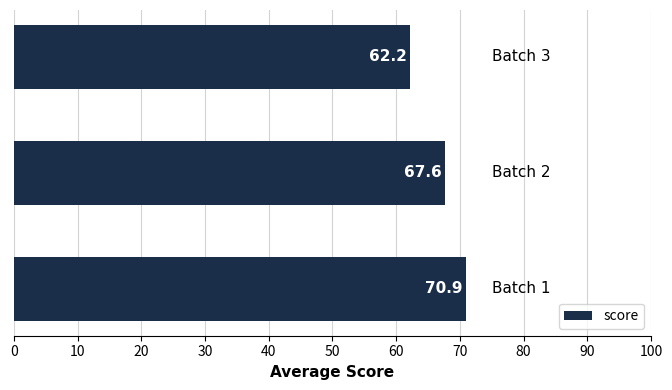

Does the chart contain any negative values?

No